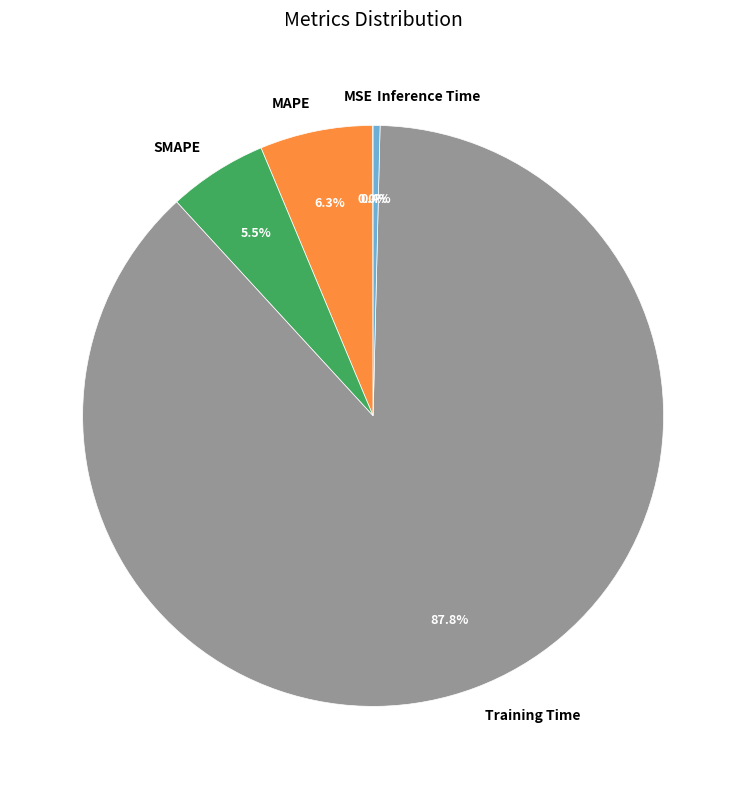

Which has a higher value, SMAPE or MAPE?

MAPE